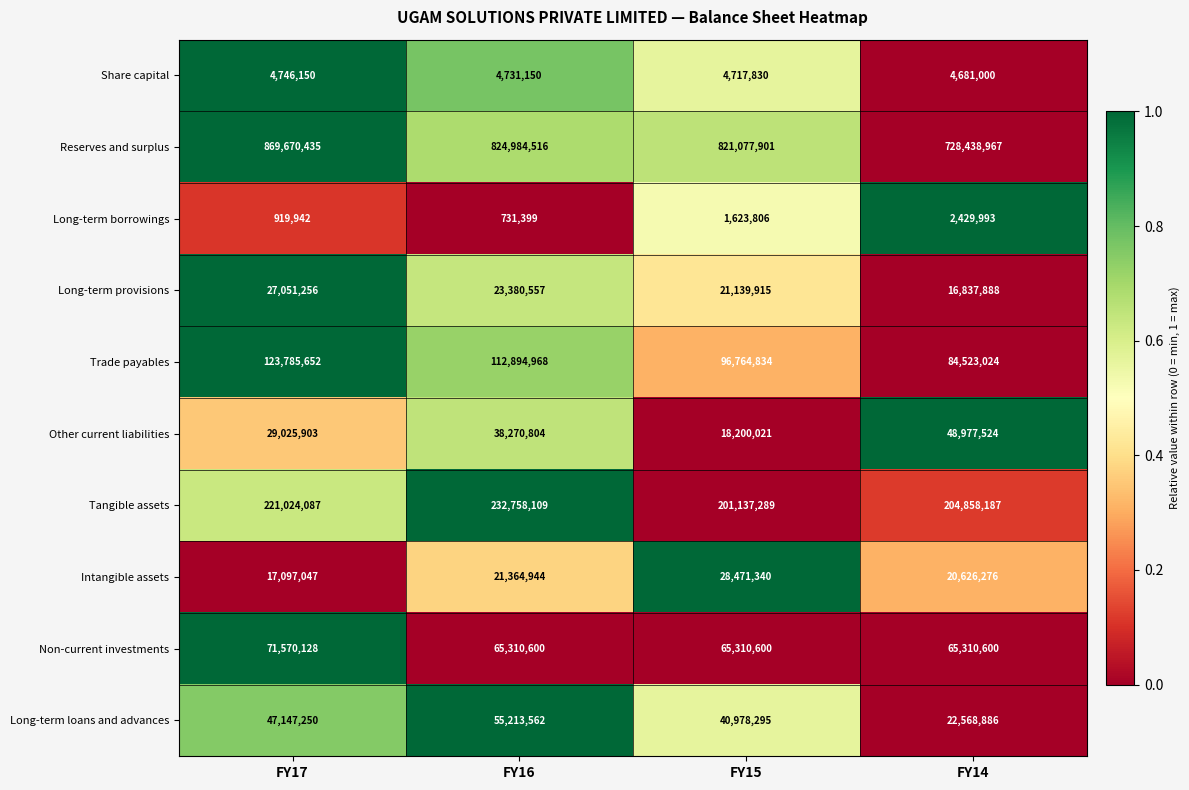

What is the sum of all Other current liabilities values?

134474252